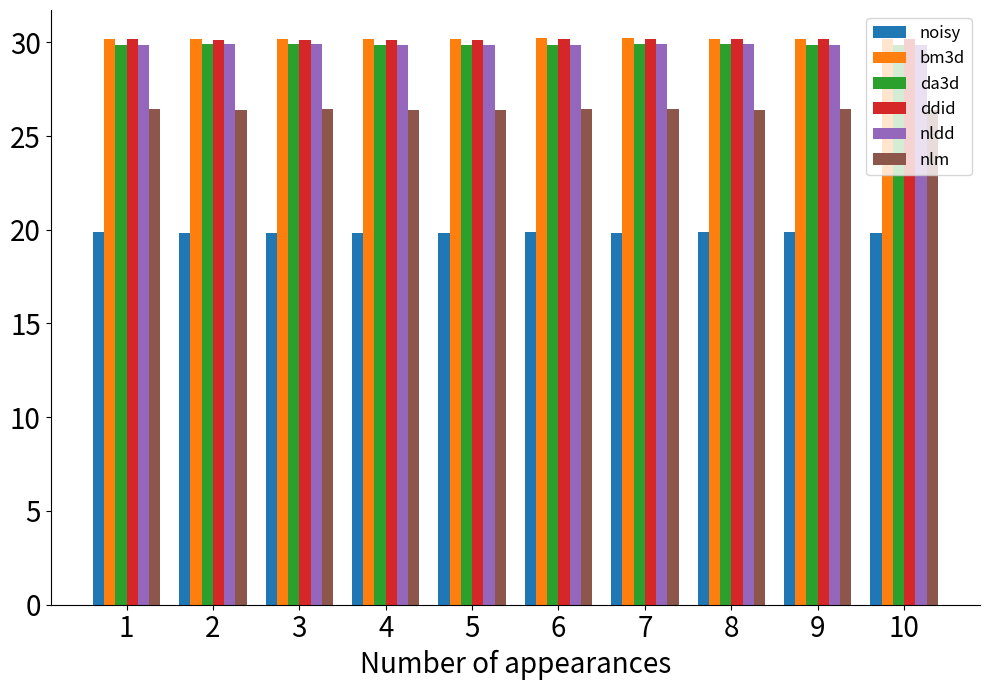

What is the spread (max minus min) of values at 10?

10.3